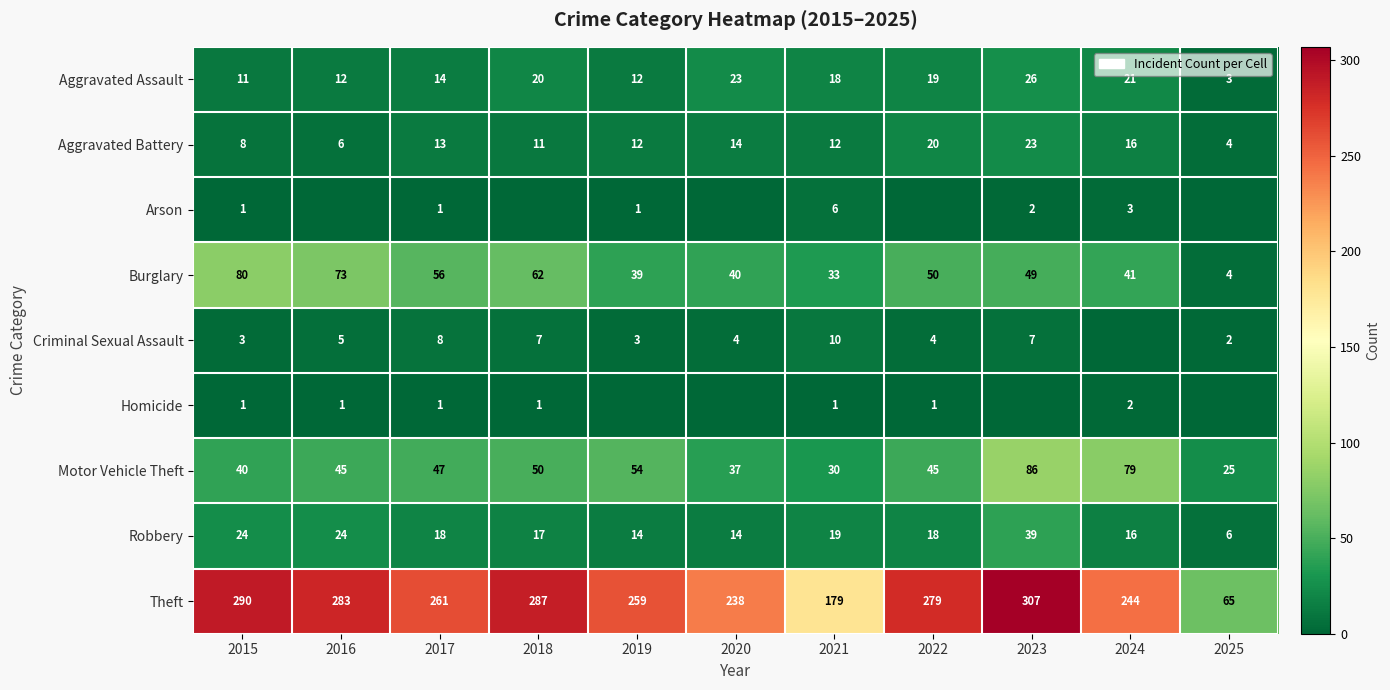

True or false: Homicide has a value of 0 at 2017.

False